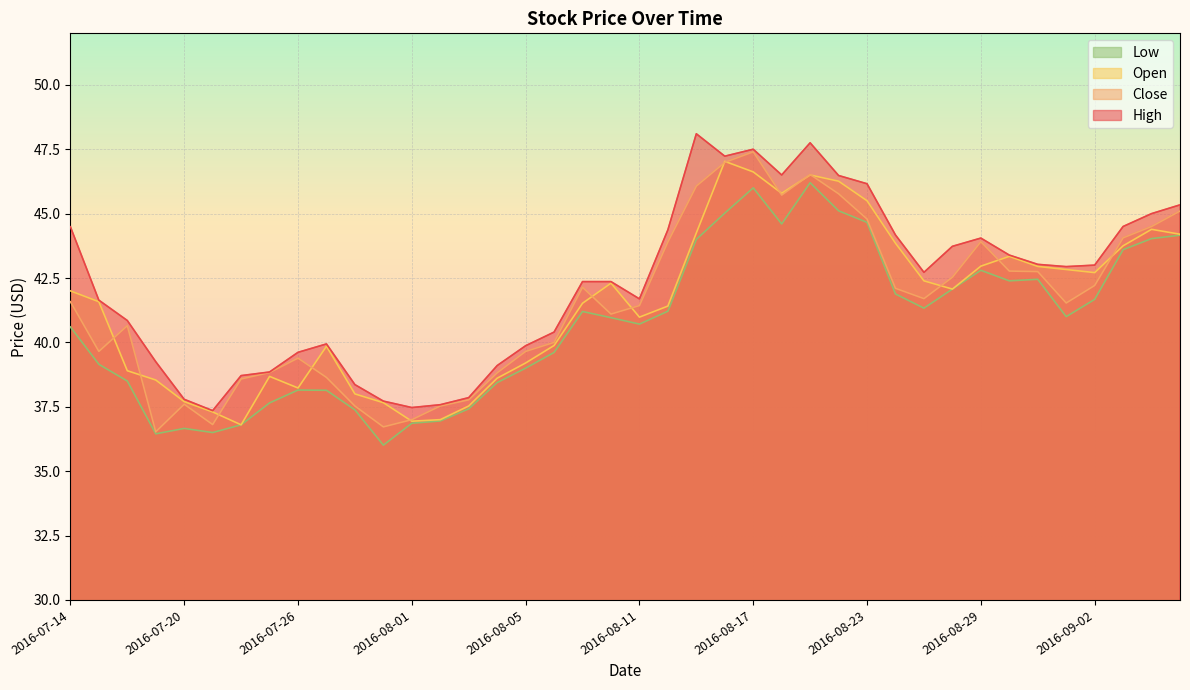

Between 2016-08-12 and 2016-09-01, which series saw the biggest shift?

Close